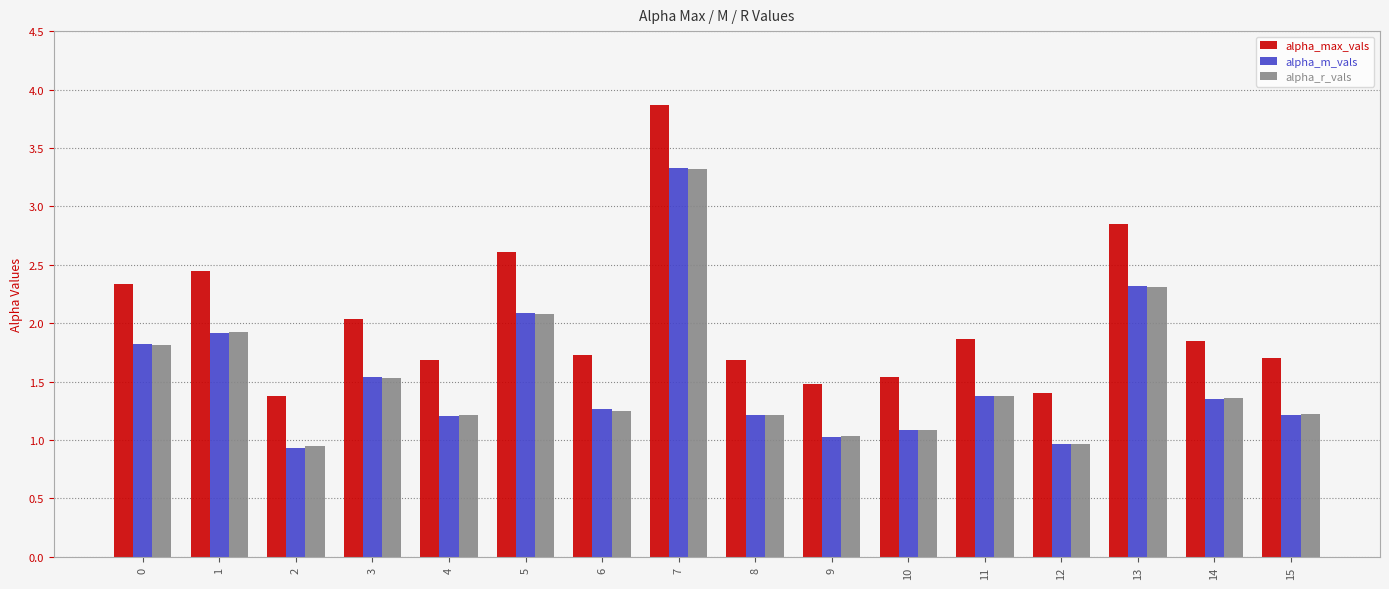

What is the total value across all series at 5?

6.8